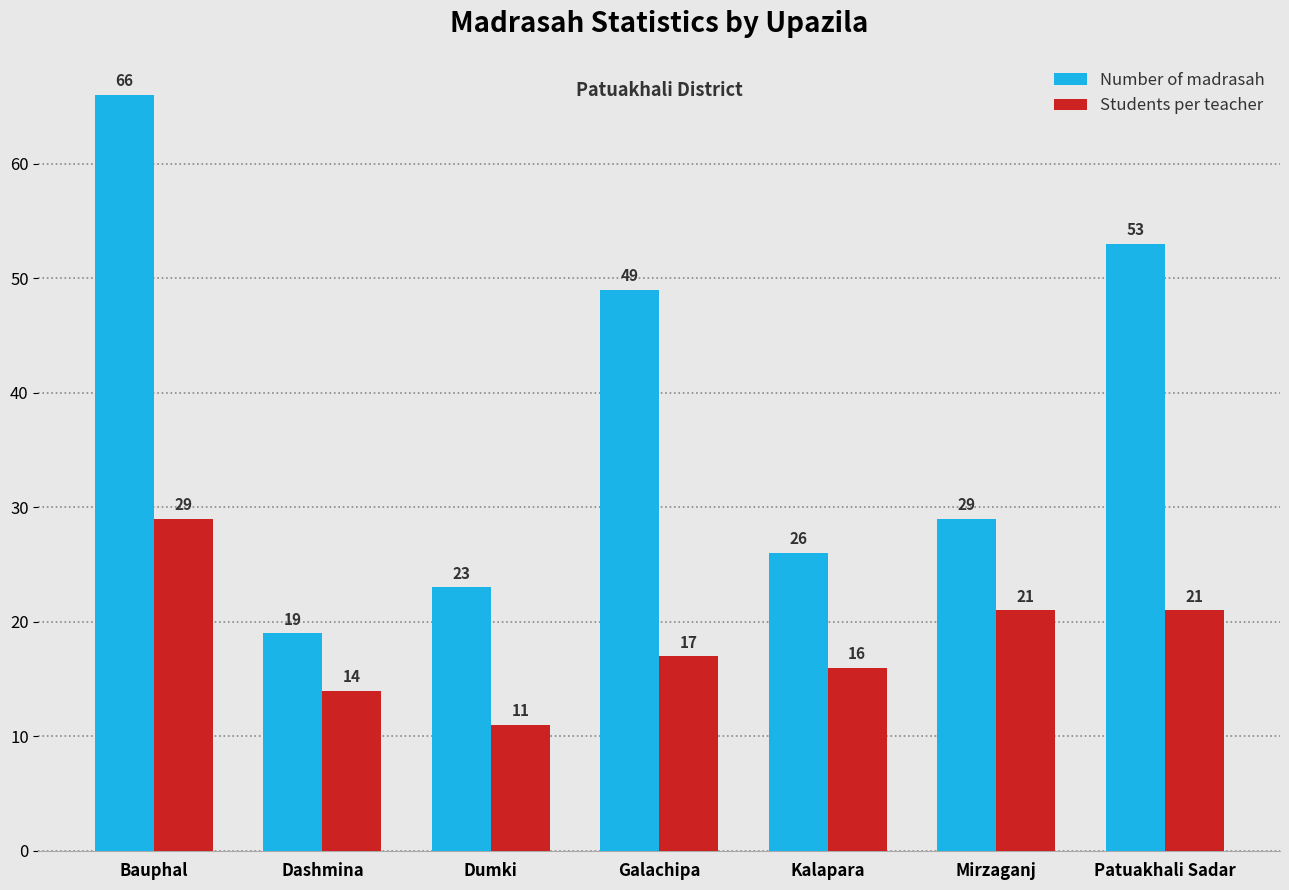

Is the value of Students per teacher at Mirzaganj greater than the value of Number of madrasah at Mirzaganj?

No